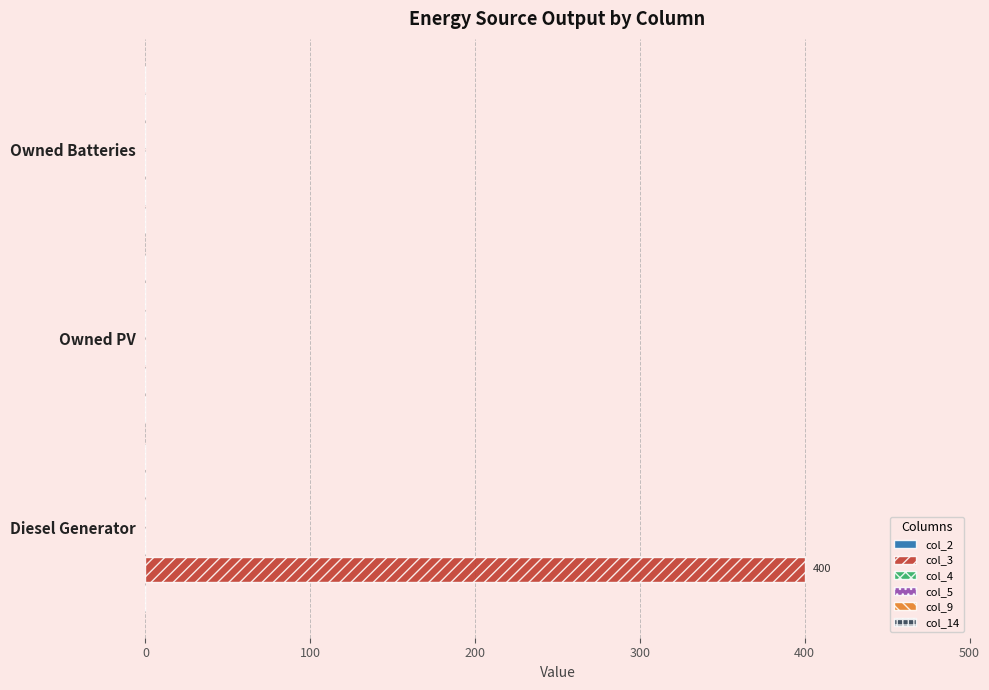

What is the change in value from Diesel Generator to Owned Batteries?

-400